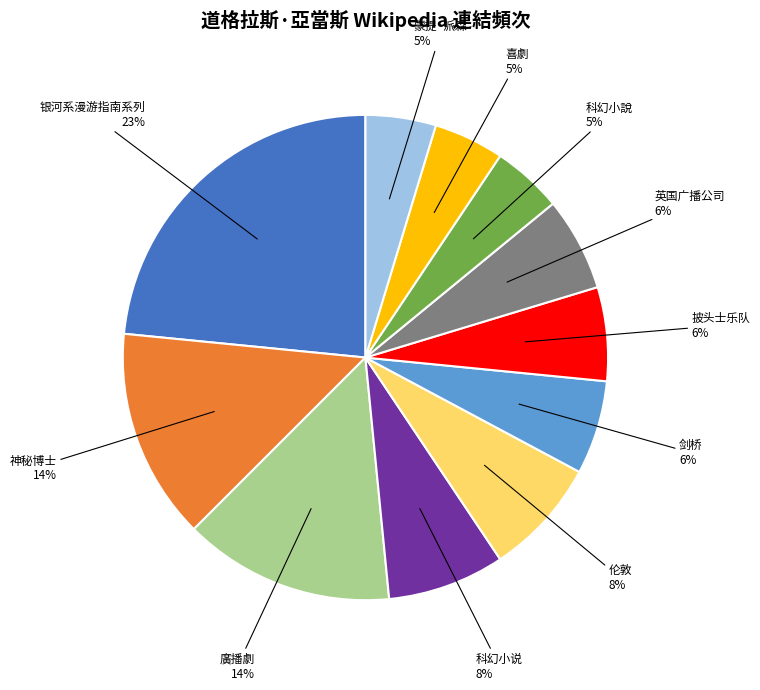

What percentage is the 喜劇 slice, to the nearest percent?

5%